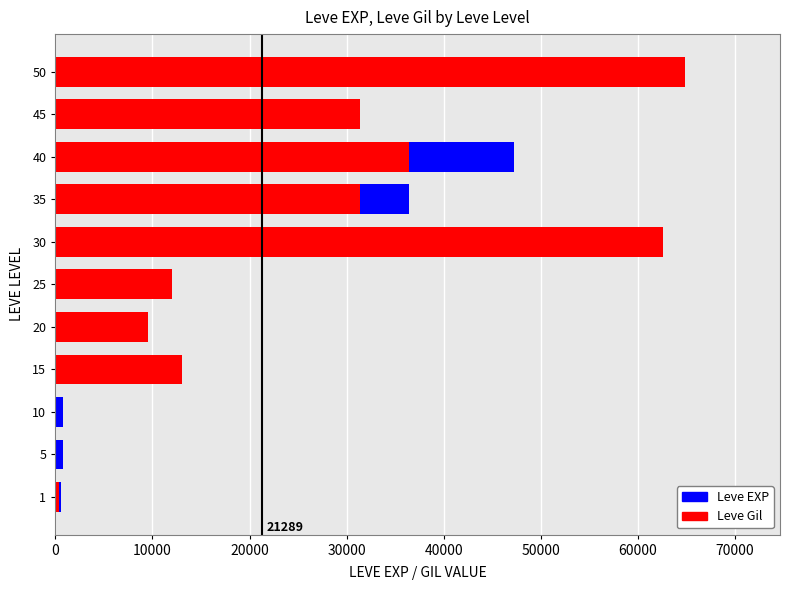

Rank the series by their average value, from lowest to highest.

Leve EXP, Leve Gil